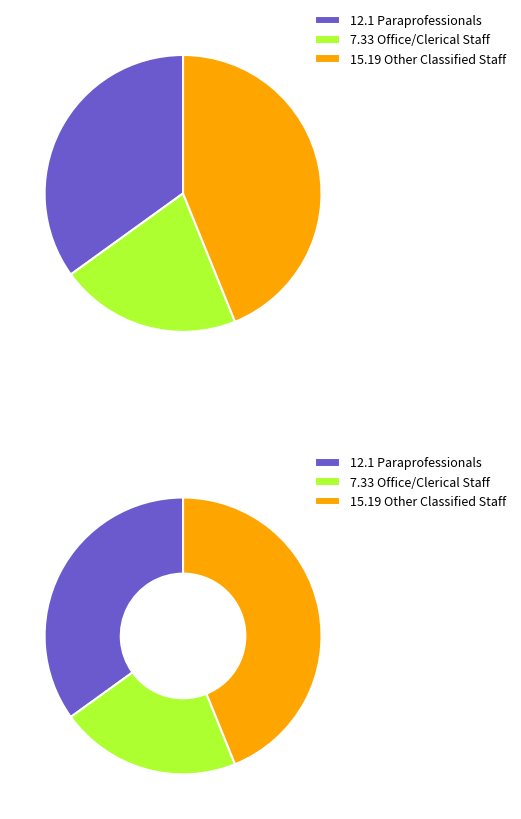

Is there a majority slice in this chart?

No